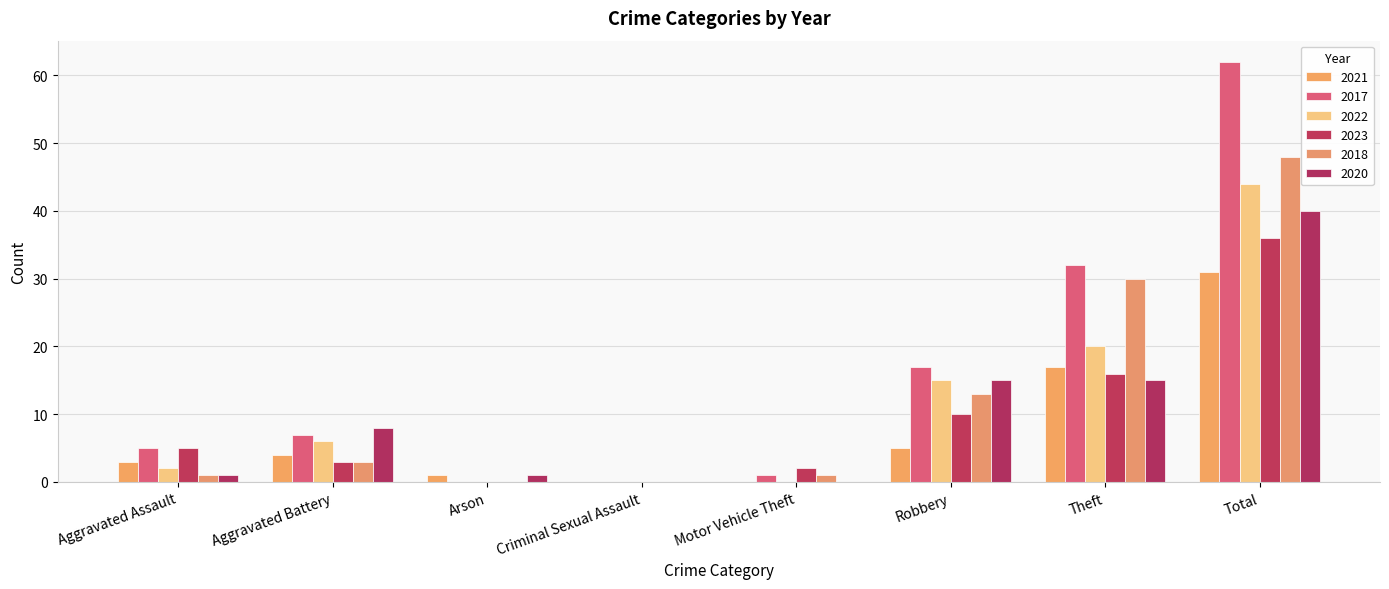

How many groups of bars are there?

8